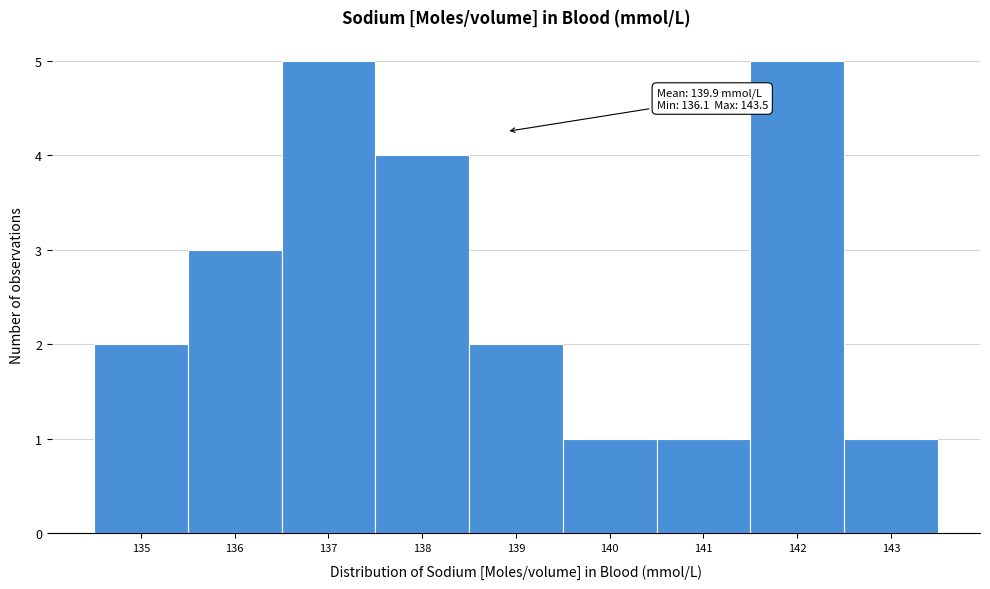

Reading right to left, list all the values displayed in this chart.

143=1	142=5	141=1	140=1	139=2	138=4	137=5	136=3	135=2